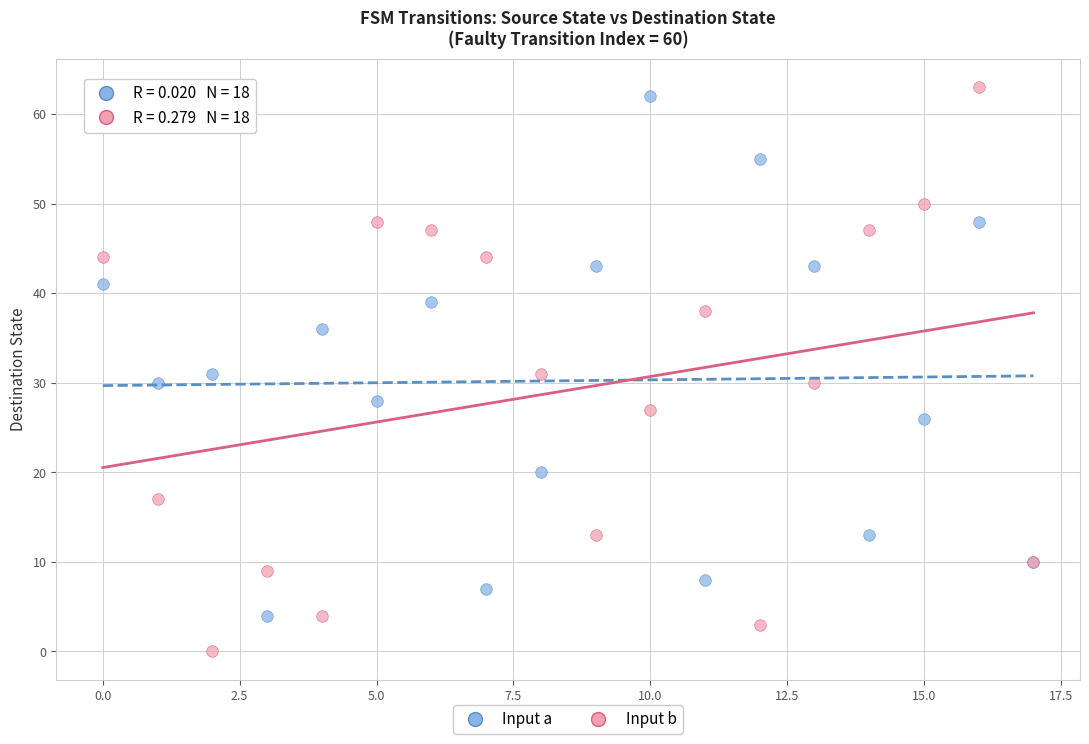

What are all the series names shown in the legend?

Input a, Input b